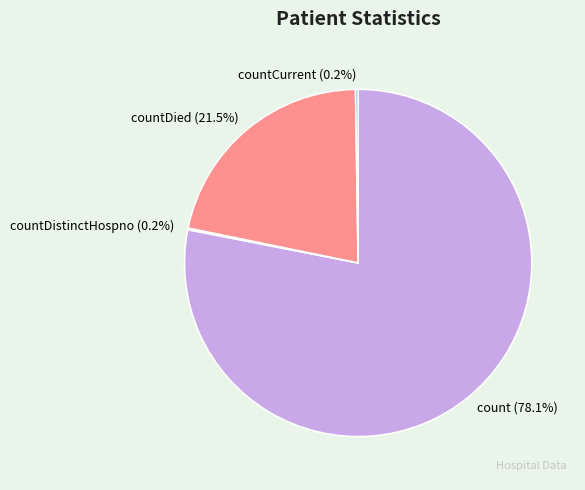

Is there any slice that represents more than half of the pie?

Yes